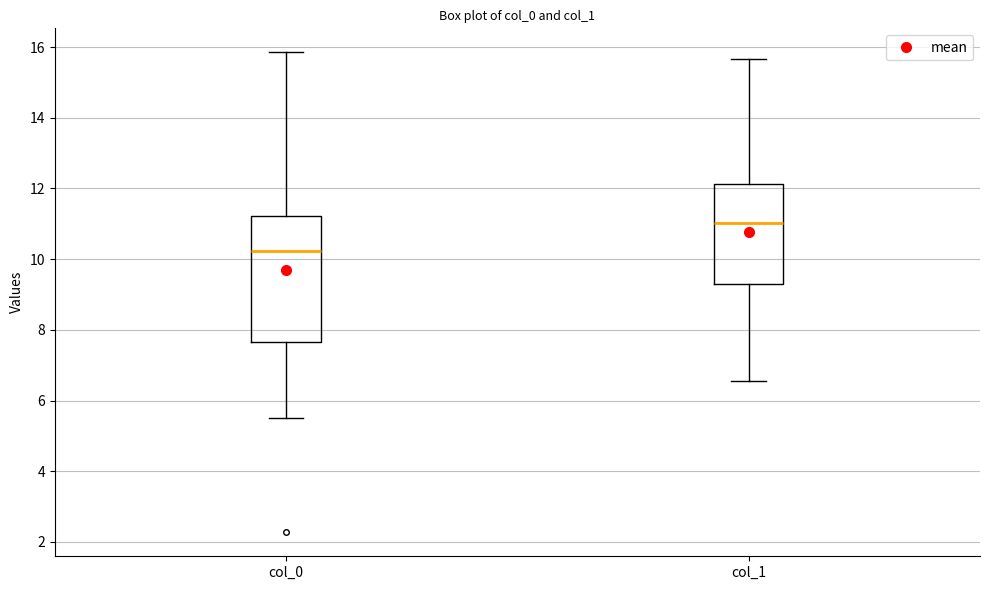

Which box is the tallest, from its lower edge to its upper edge?

col_0